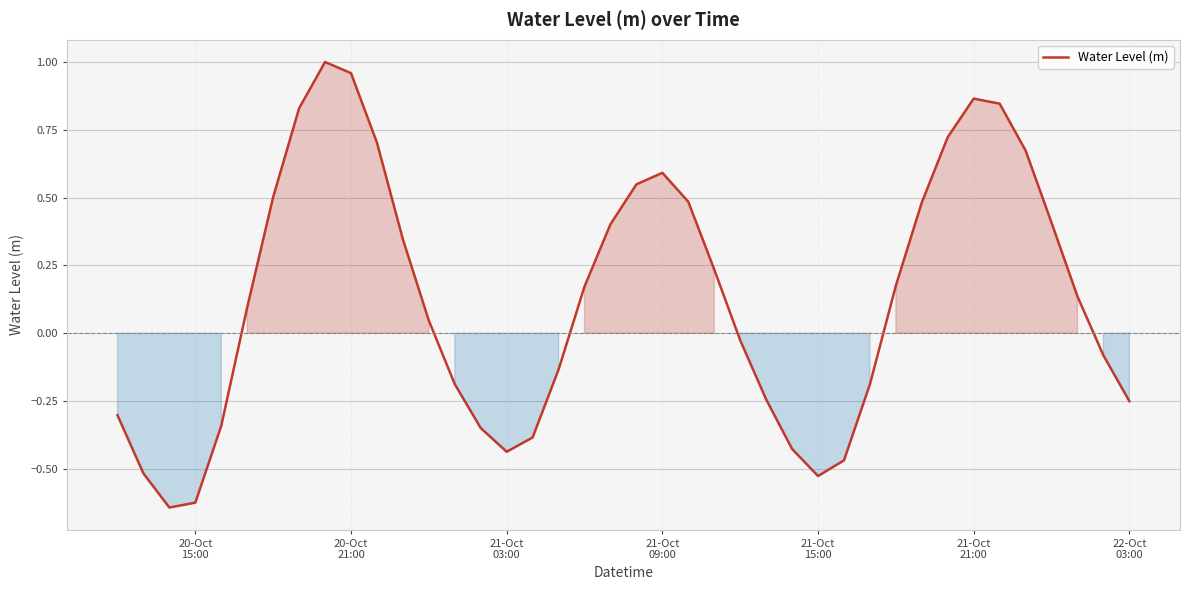

Does the chart display data point markers on the line(s)?

No